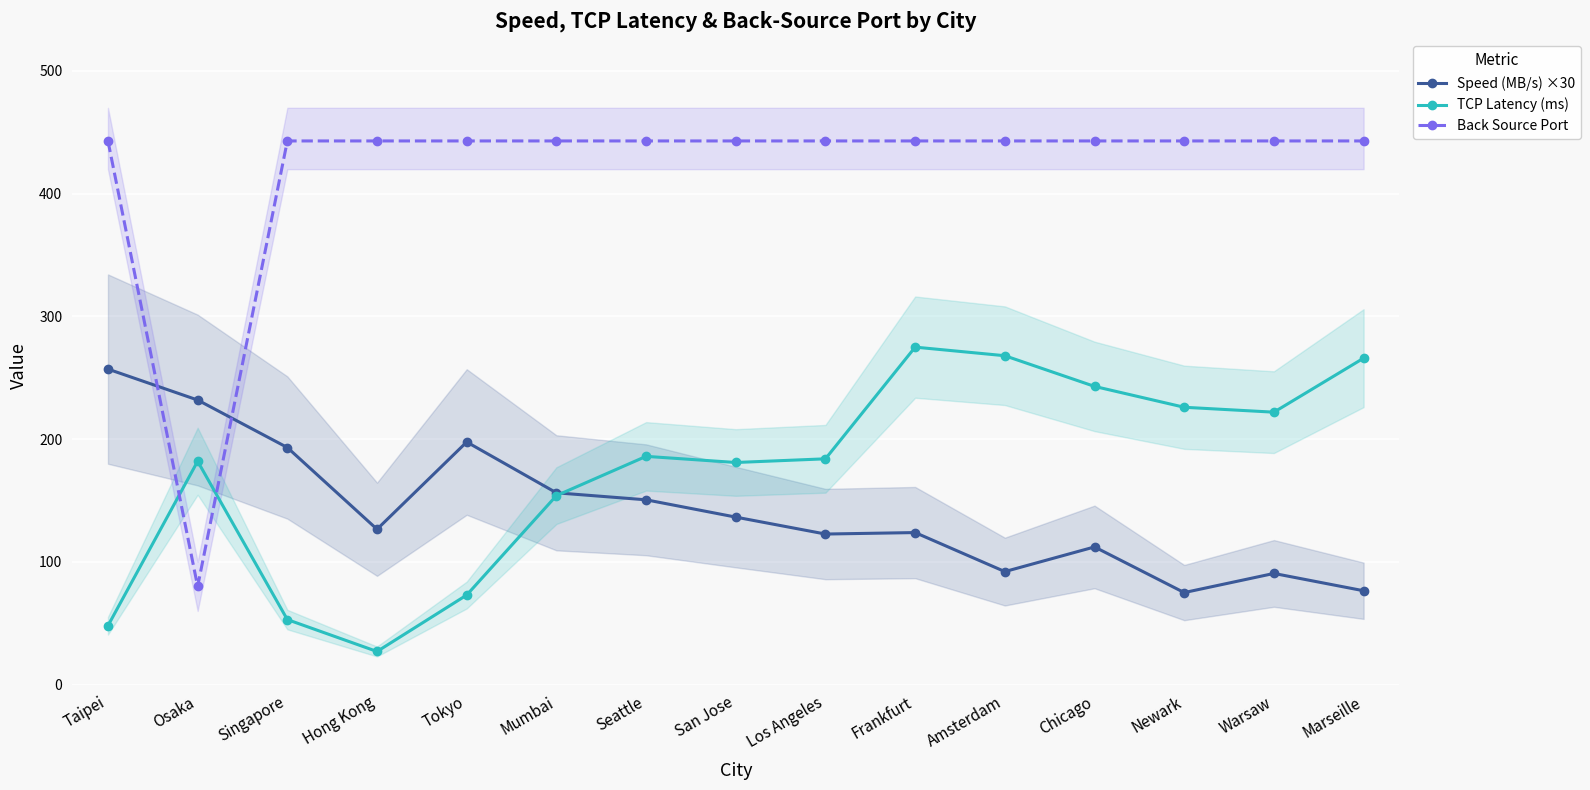

After their last crossing, which series has the higher values: TCP Latency (ms) or Speed (MB/s) ×30?

TCP Latency (ms)